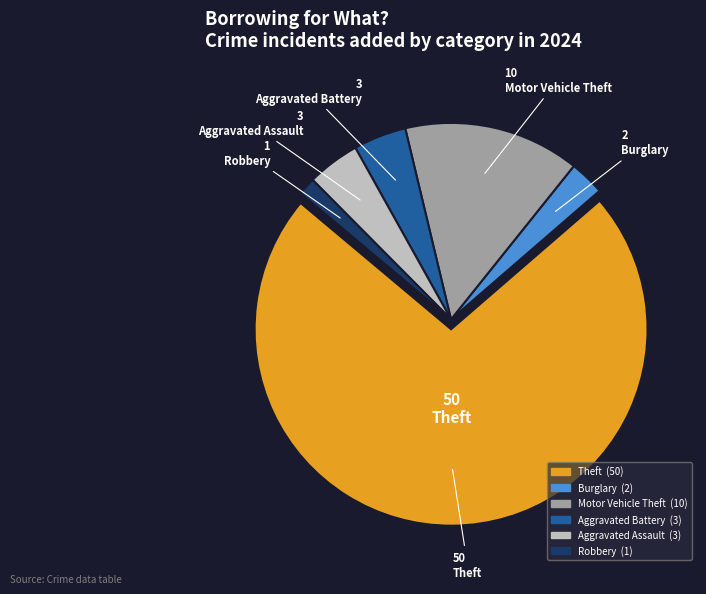

Is there a majority slice in this chart?

Yes